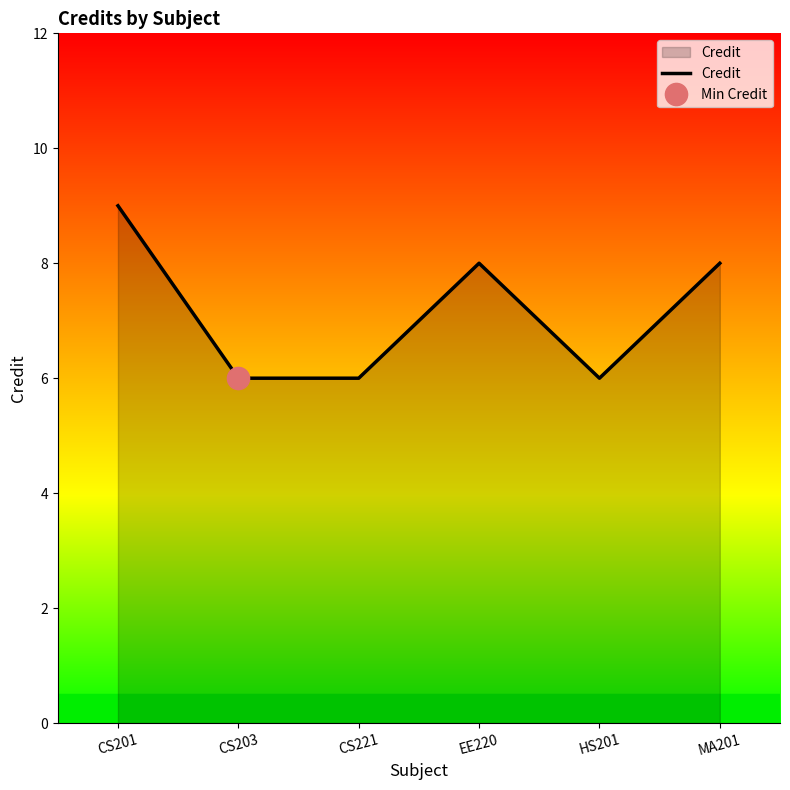

The value of Credit at CS201 is 3. True or false?

False